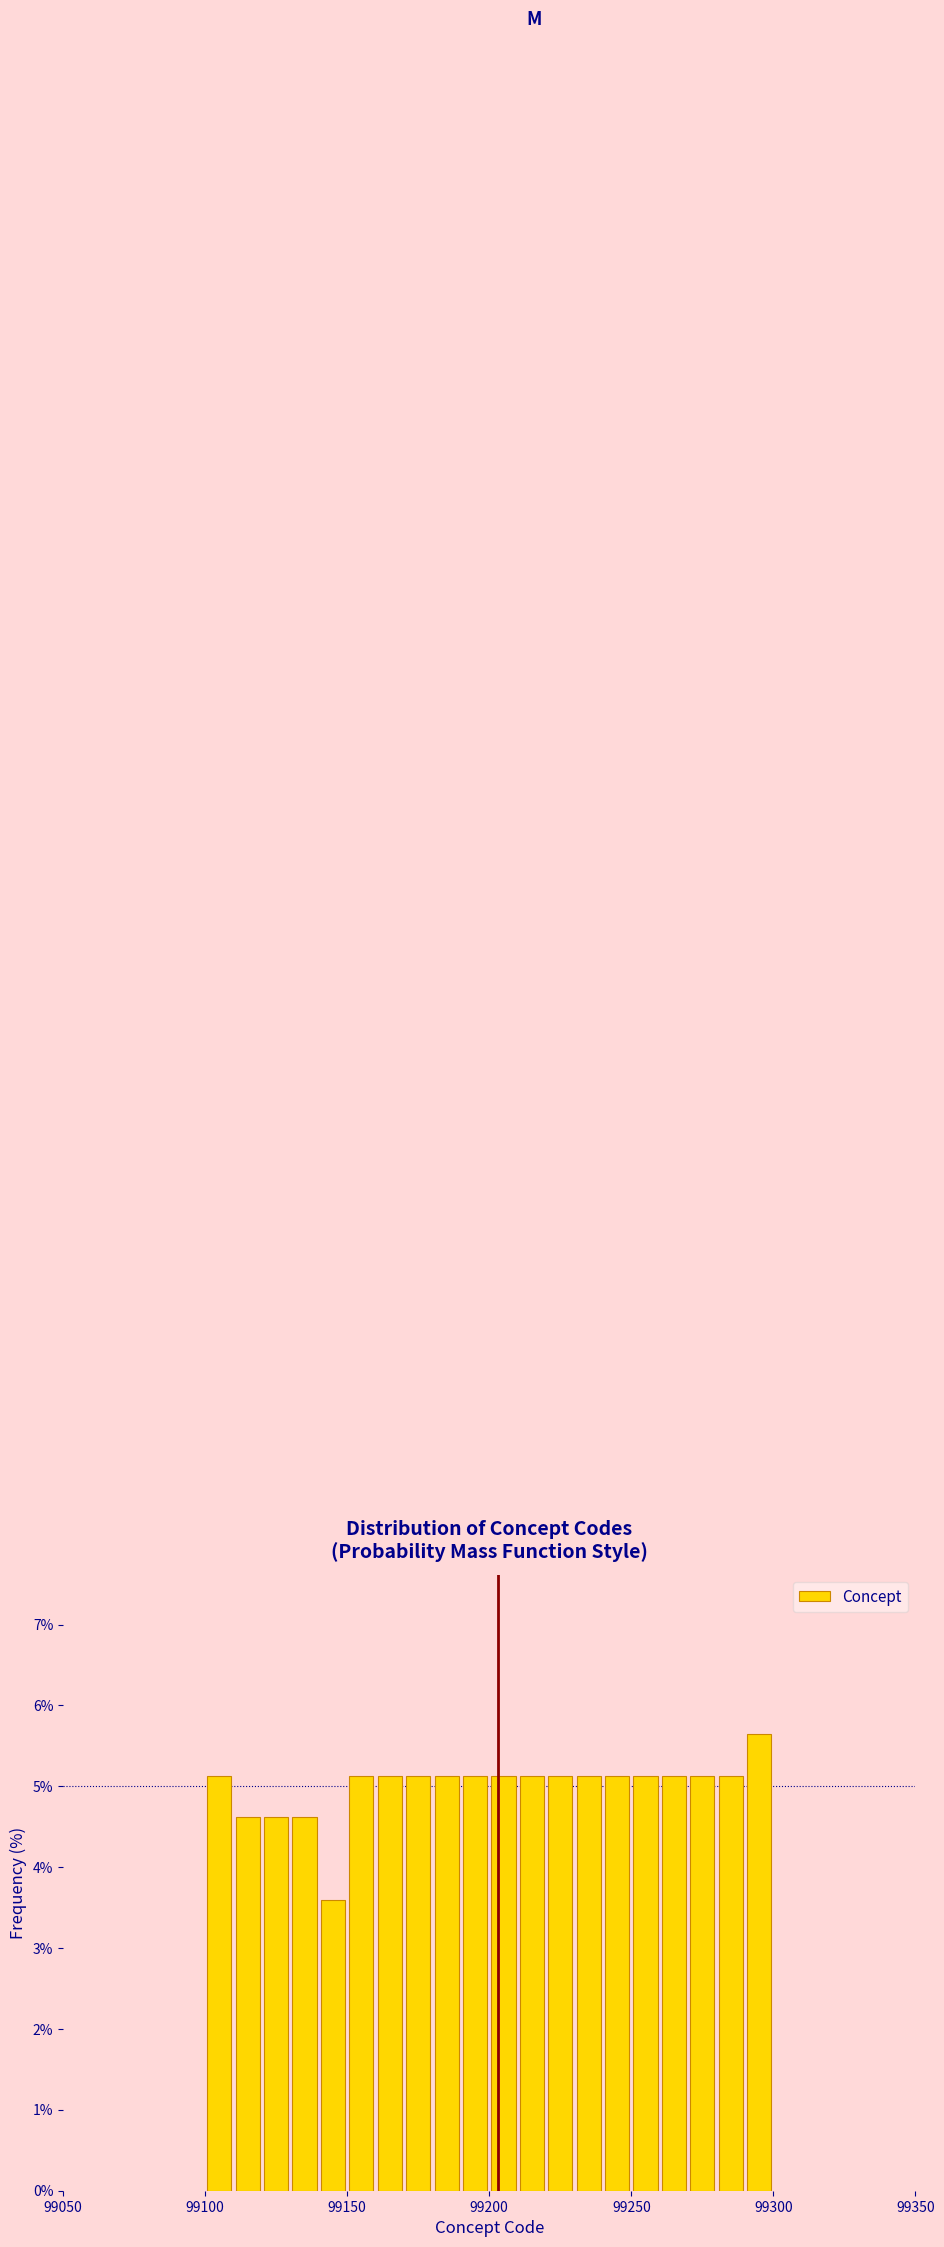

Read against the x-axis, roughly where is the centre of the tallest bar?

99295